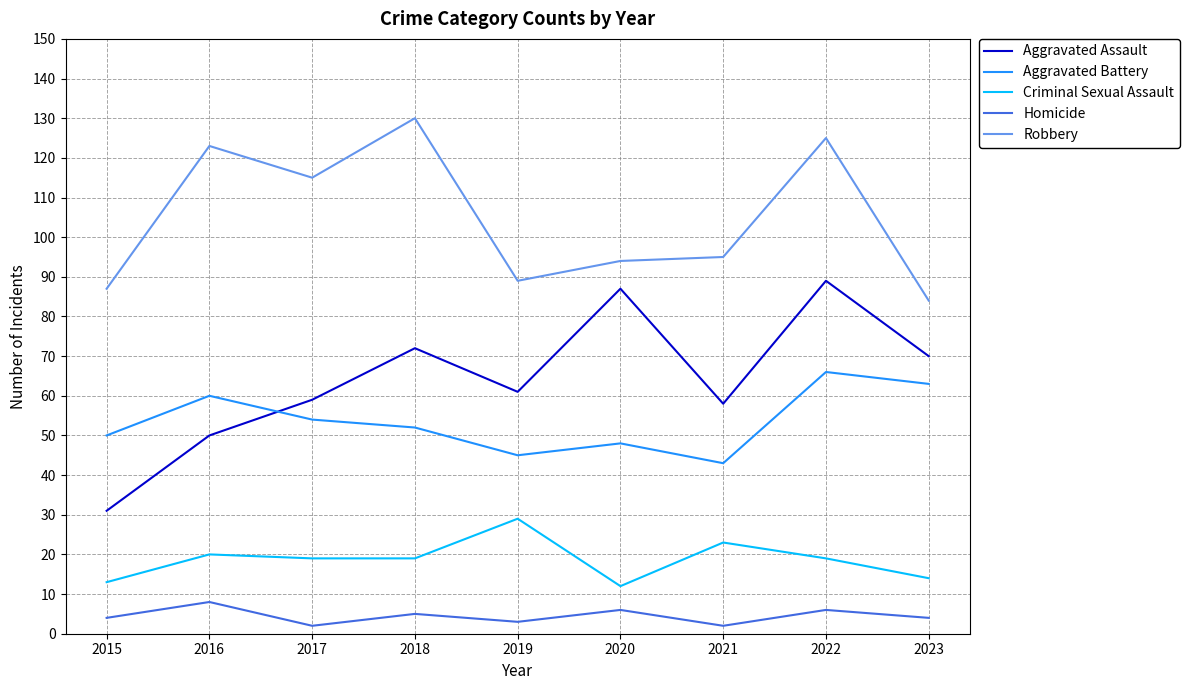

What is the maximum value for Aggravated Assault?

89